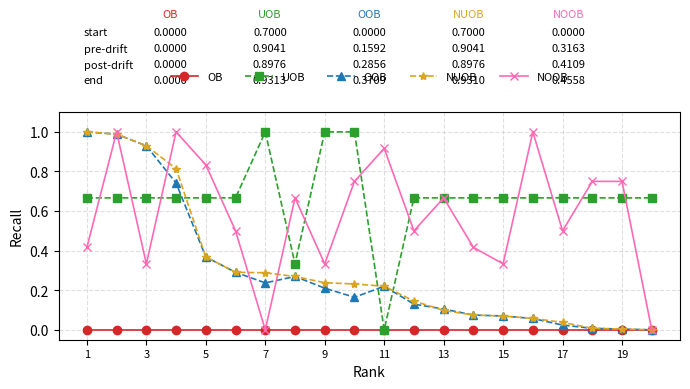

Which series has the largest total across all categories?

UOB